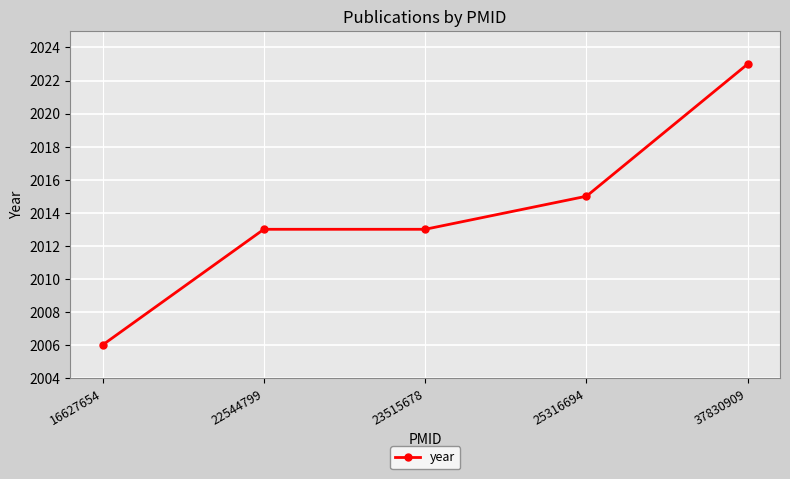

What is the maximum value shown in the chart?

2023